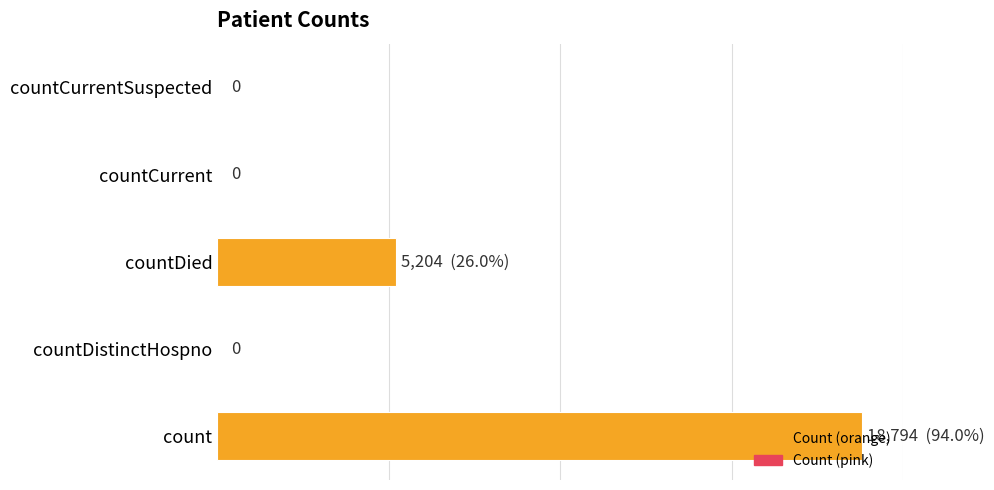

Which label corresponds to the largest value in the chart?

count